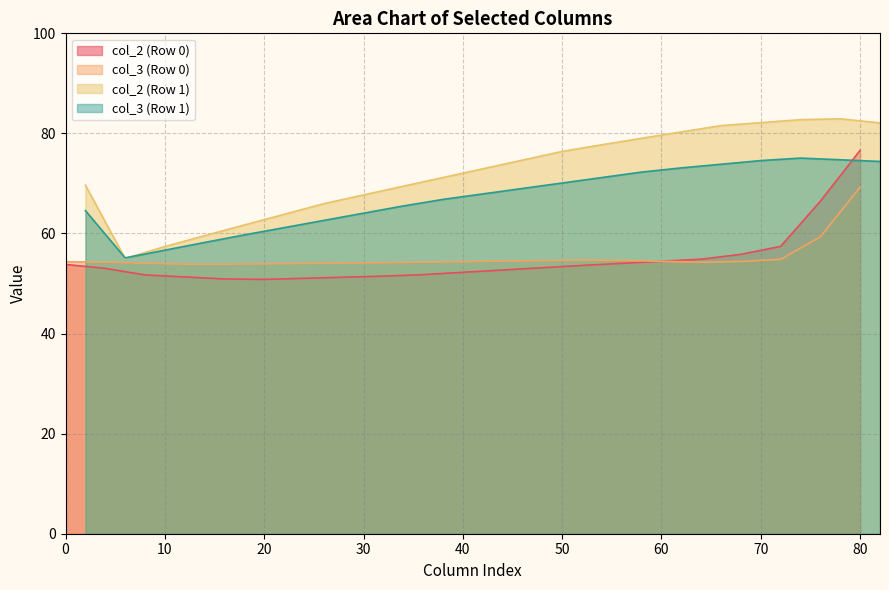

The value of col_3 (Row 0) at 20 is 53.9. True or false?

True